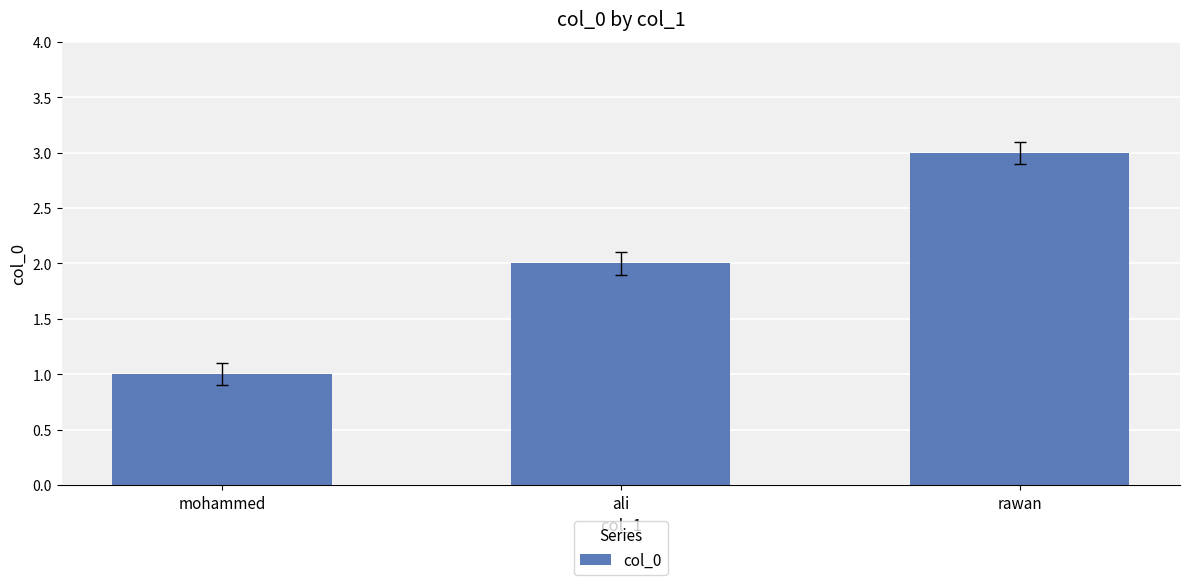

How many bars are there in total?

3